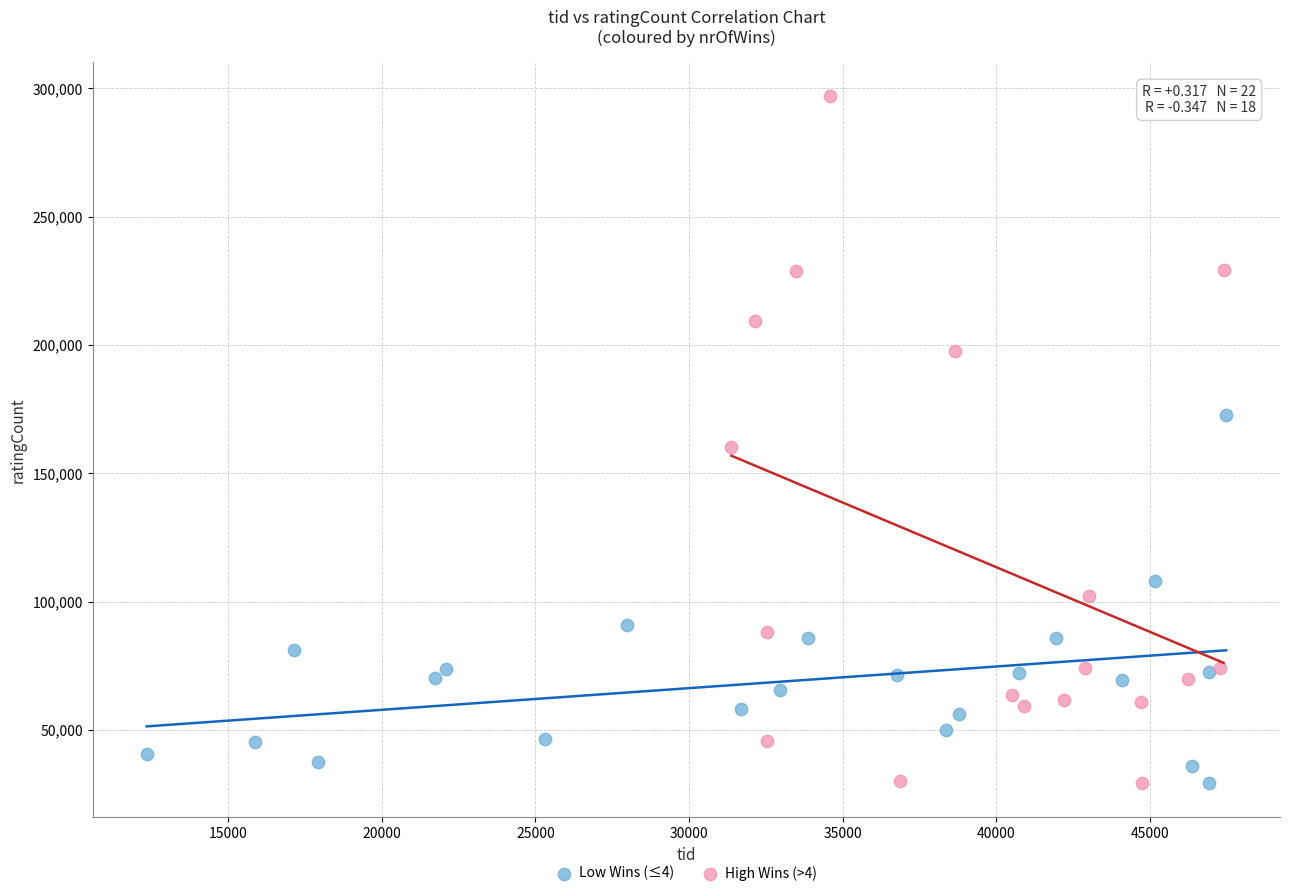

What are all the series names shown in the legend?

Low Wins (≤4), High Wins (>4)